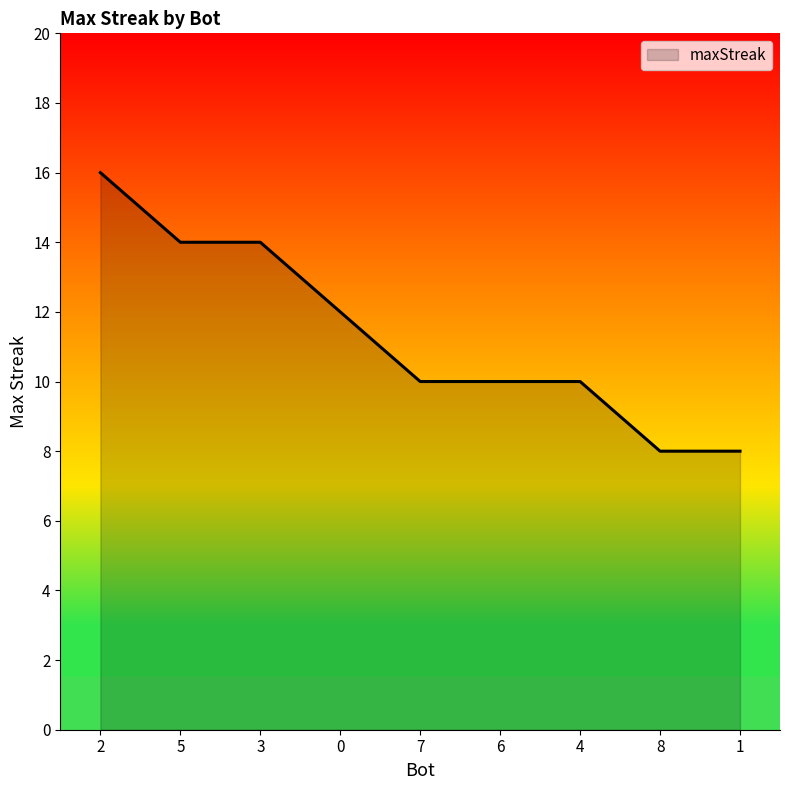

How many categories are shown in the chart?

9